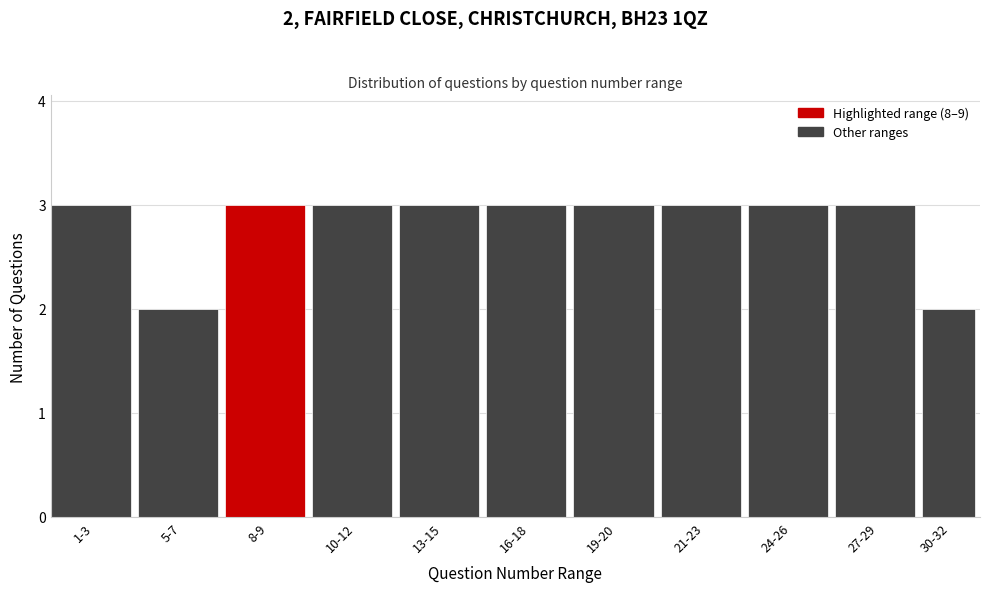

Reading left to right, transcribe all the data shown in this chart.

3	2	3	3	3	3	3	3	3	3	2